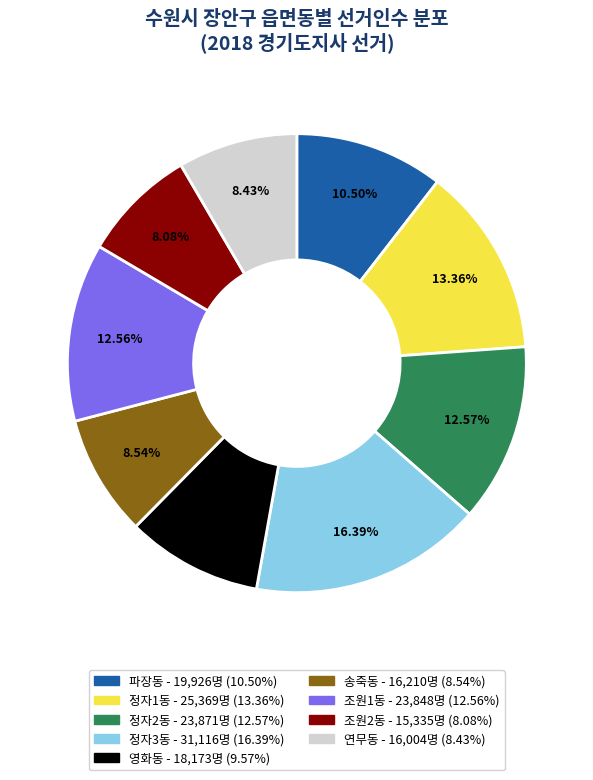

To the nearest percent, what is the difference between the largest and smallest slice percentages?

8%